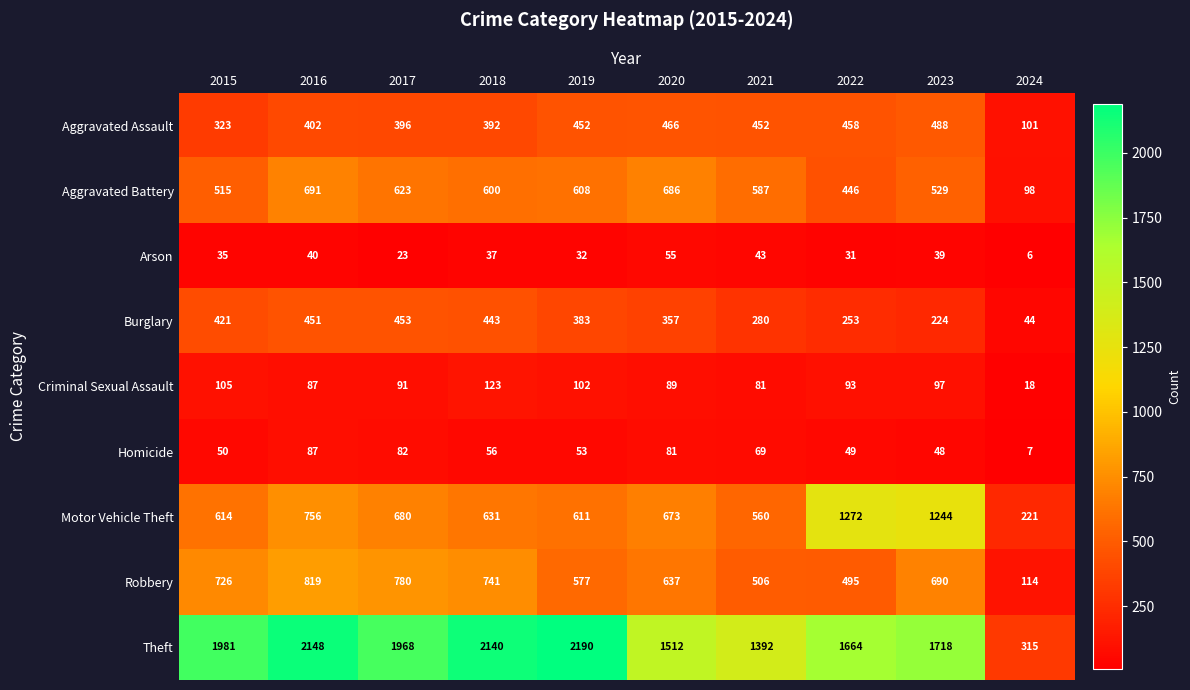

True or false: Motor Vehicle Theft has a value of 424 at 2015.

False